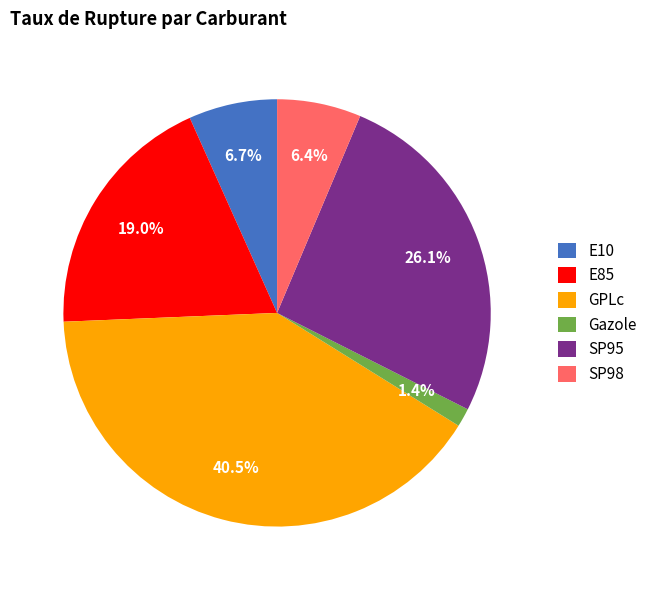

Does E85 represent more than half of the total?

No